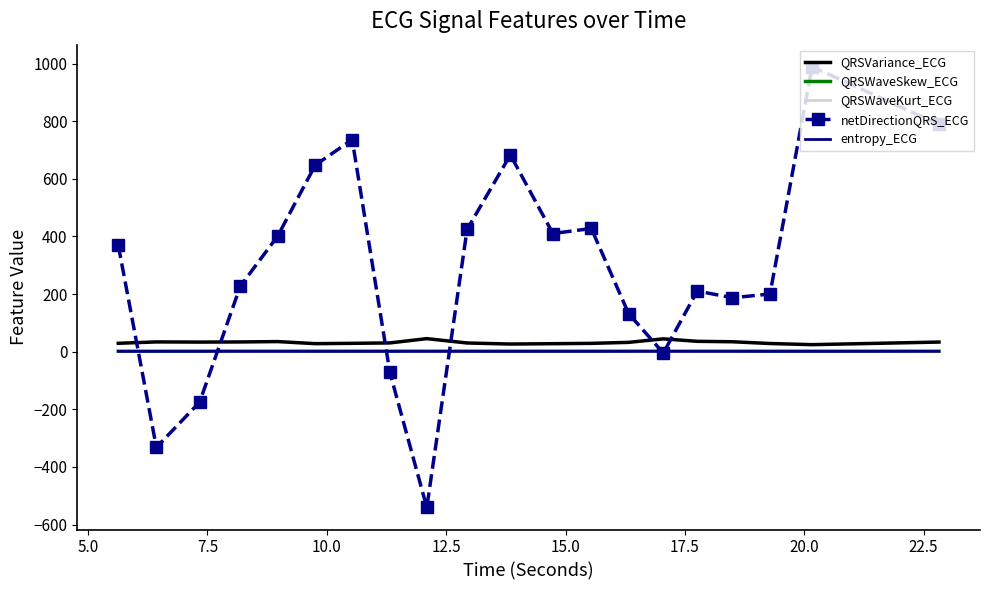

Which series has the widest spread of values?

netDirectionQRS_ECG